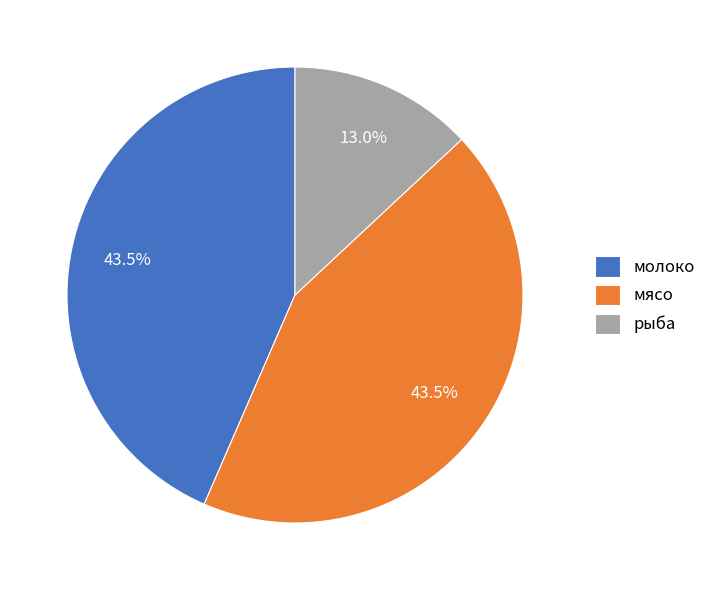

What is the ratio of the value at рыба to the value at молоко?

0.3